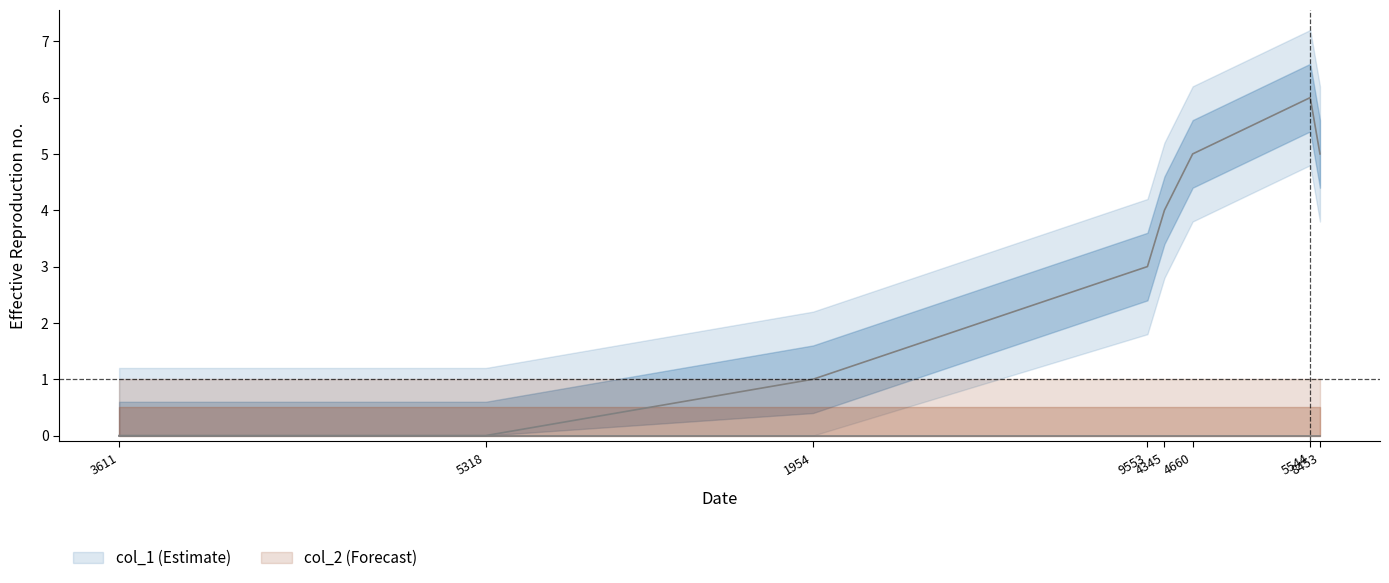

Count the number of values greater than 4.

3